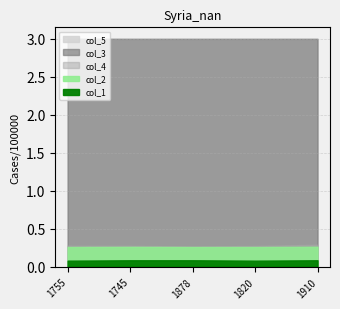

Rank the series at 1878 from lowest to highest value.

col_1, col_2, col_4, col_3, col_5